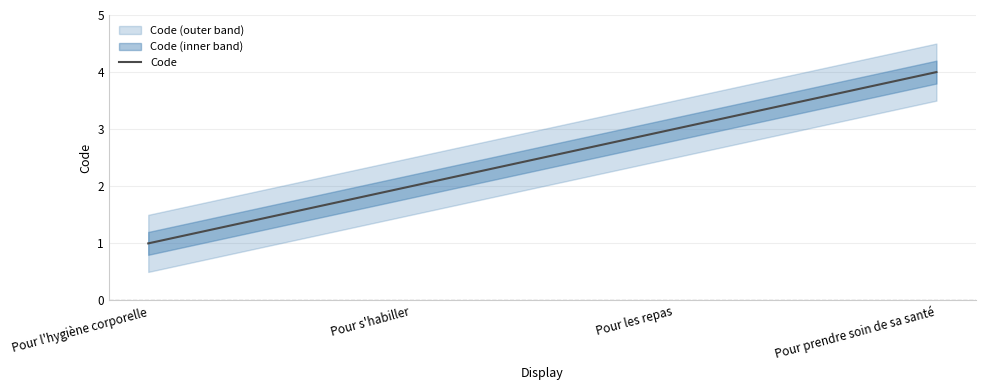

Reading right to left, list all the values displayed in this chart.

Pour prendre soin de sa santé=4	Pour les repas=3	Pour s'habiller=2	Pour l'hygiène corporelle=1